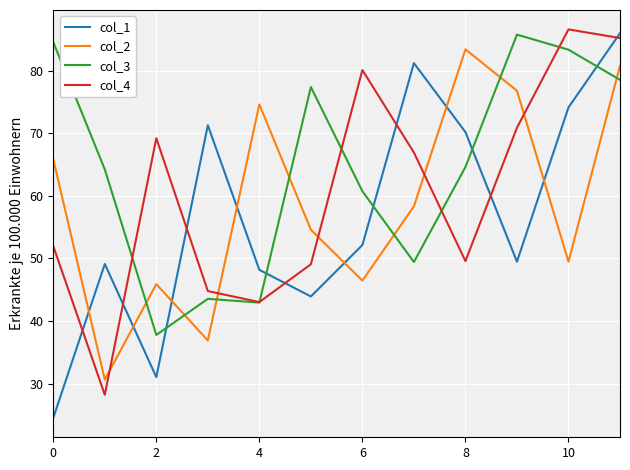

True or false: col_2 and col_3 intersect in this chart.

True